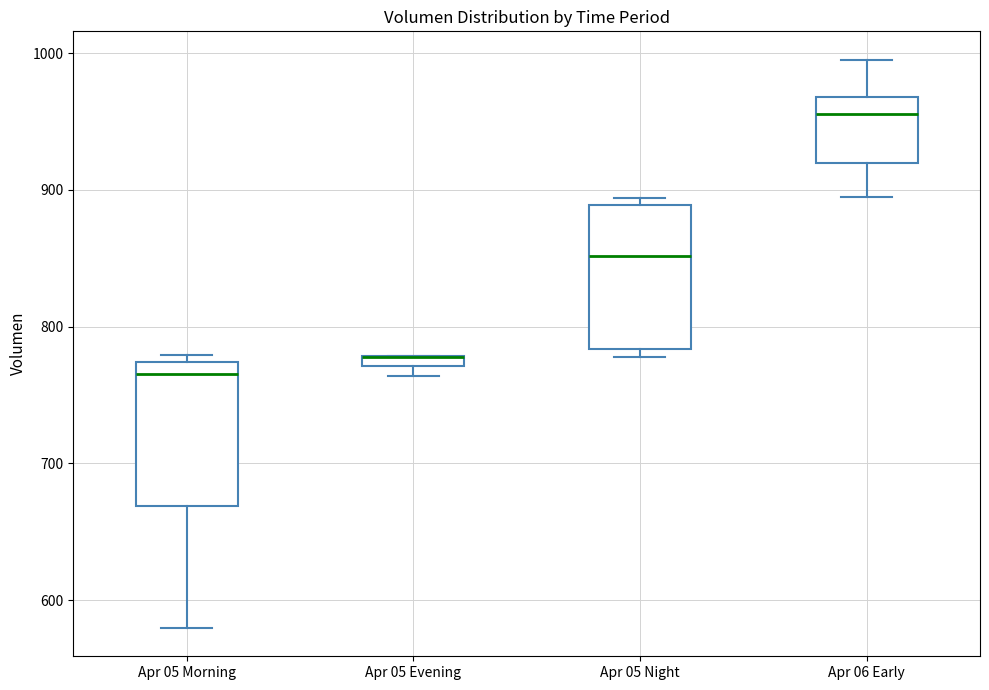

Where is the lower edge of the box for Apr 05 Evening on the y-axis? The values are not printed on the chart, so give them approximately, as read against the axis.

770